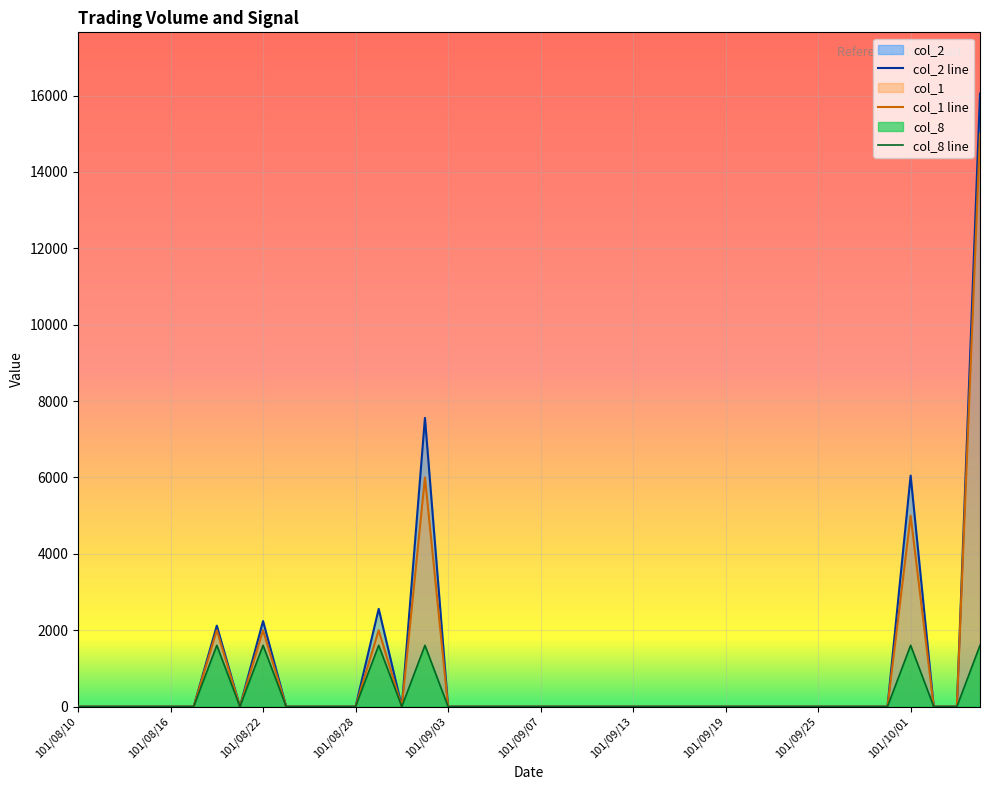

True or false: col_8 and col_1 cross at least once.

False